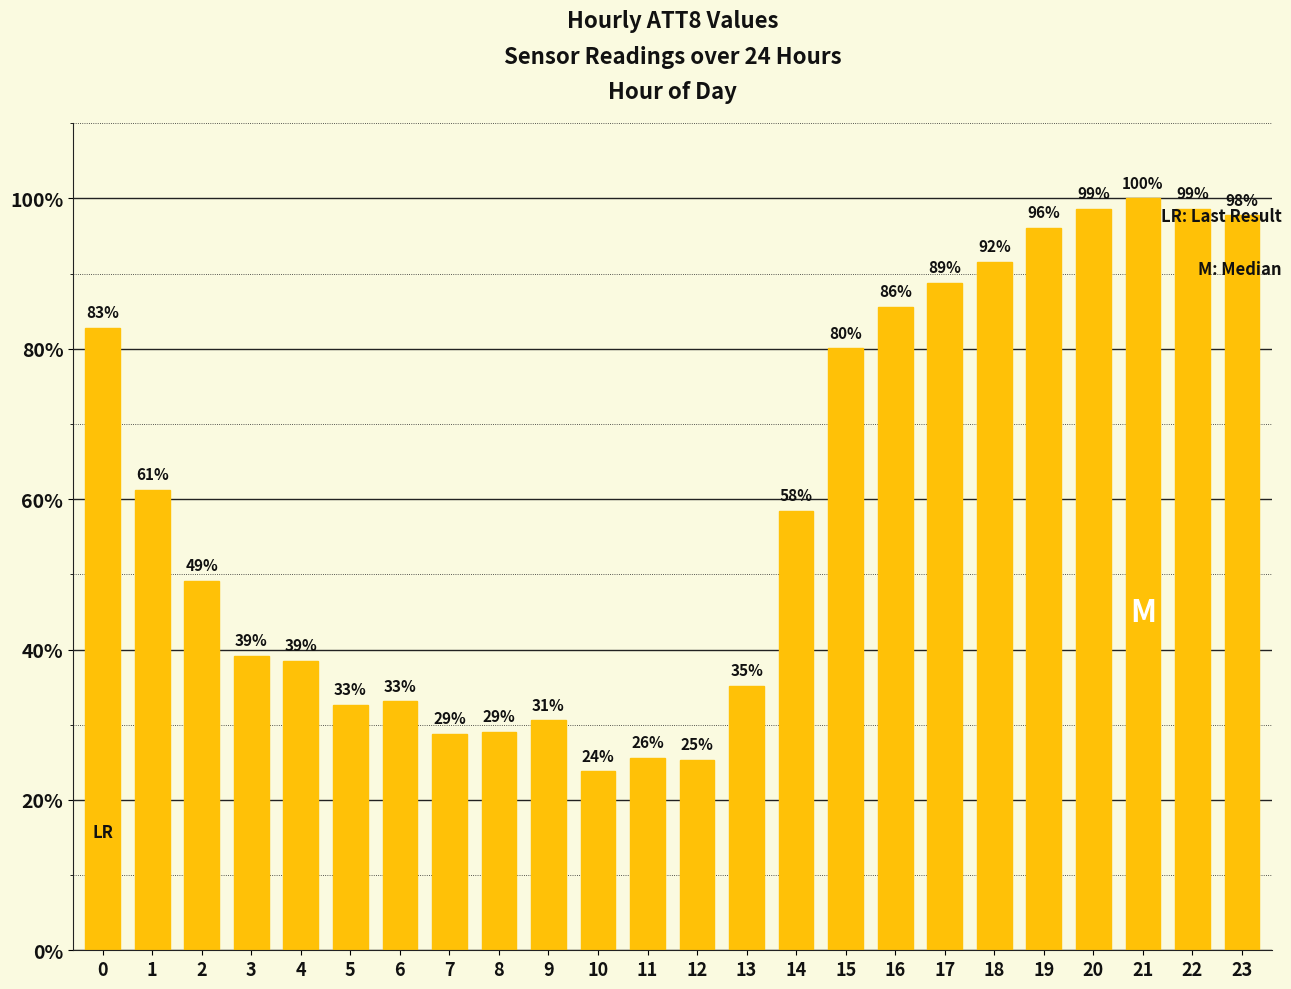

Which category has the highest value across all series?

21